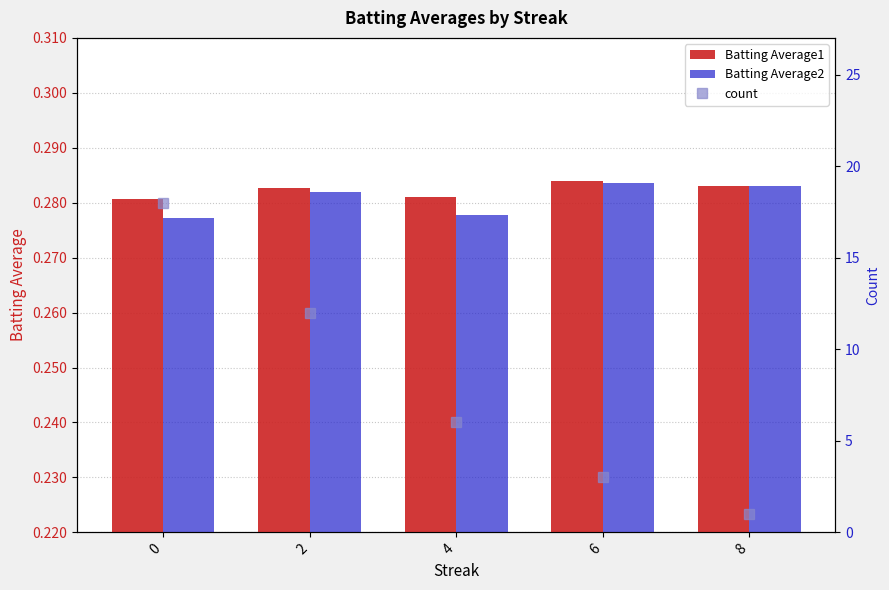

Reading left to right, what are all the values shown in this chart?

Batting Average1: 0=0.3	2=0.3	4=0.3	6=0.3	8=0.3
Batting Average2: 0=0.3	2=0.3	4=0.3	6=0.3	8=0.3
count: 0=18.0	2=12.0	4=6.0	6=3.0	8=1.0